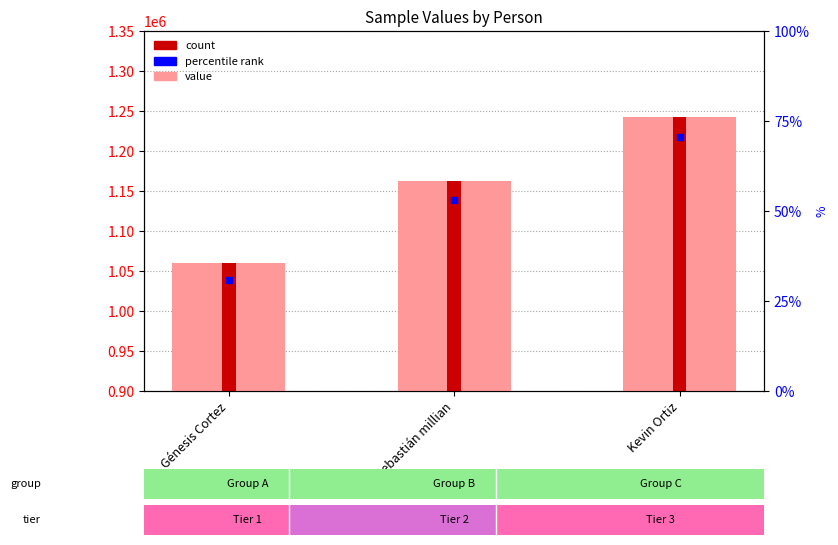

What is the ratio of the value at Kevin Ortiz to the value at Génesis Cortez?

1.2